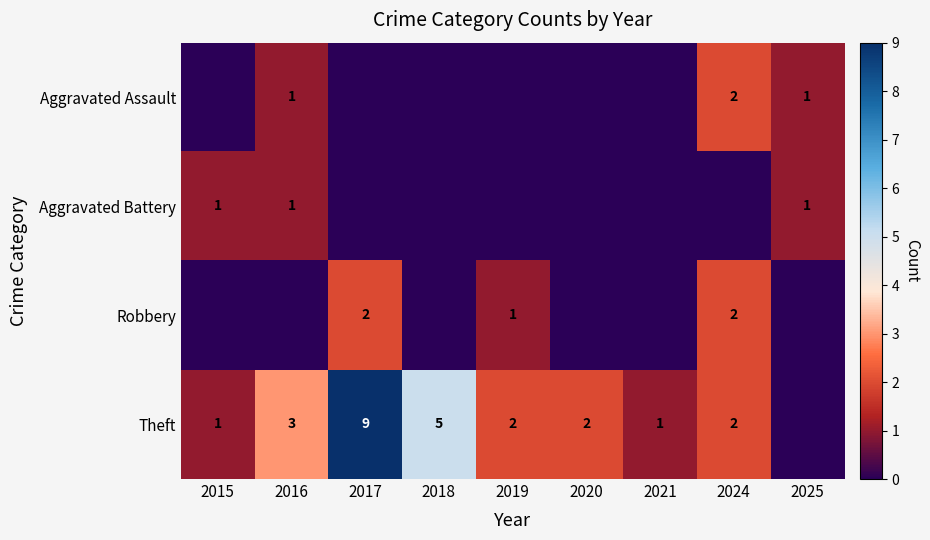

True or false: Theft has a value of 1 at 2015.

True